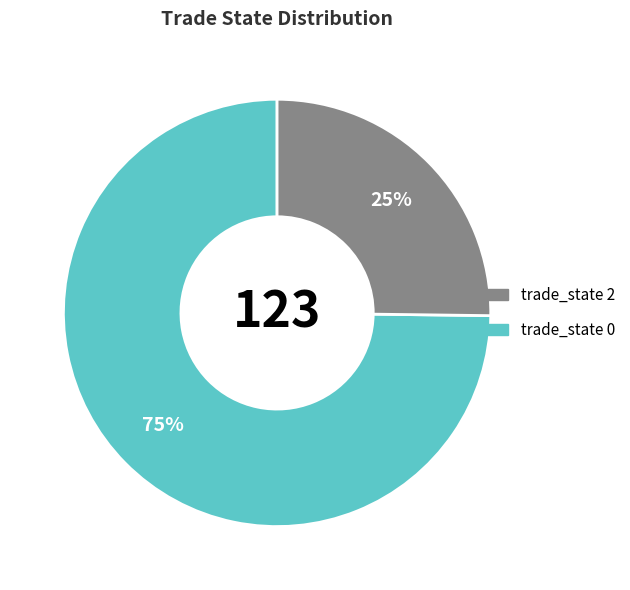

To the nearest percent, what is the average slice percentage?

50%